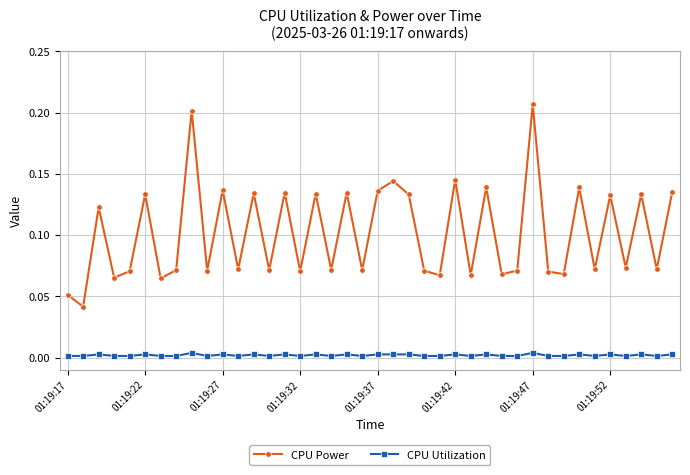

How many CPU Utilization values are between 0 and 1?

40